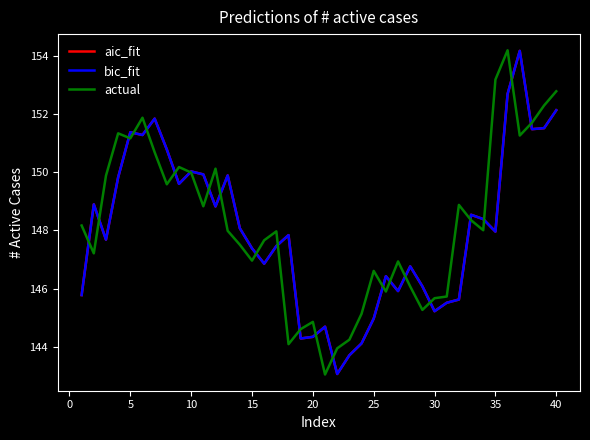

List the series in order of their peak value, lowest first.

aic_fit, bic_fit, actual